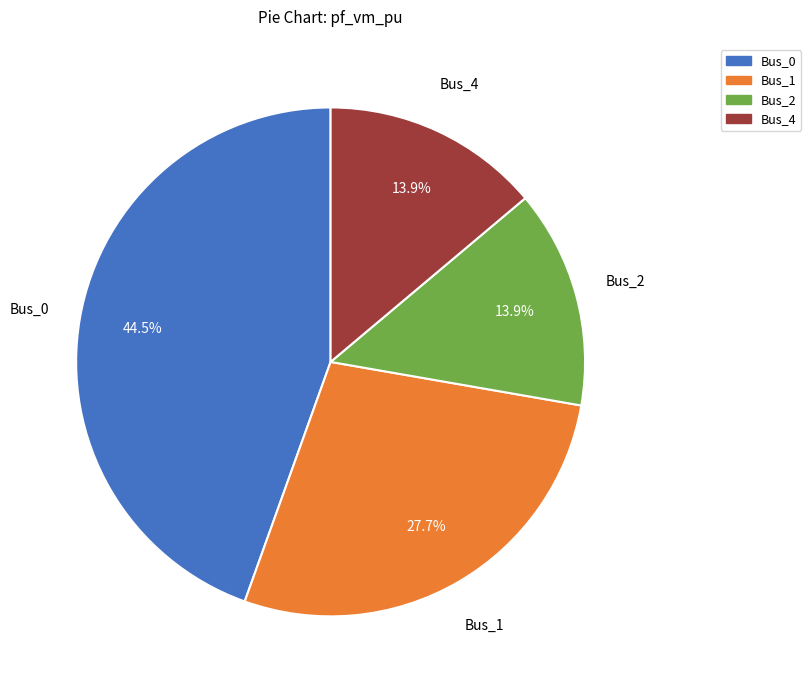

Which category has the biggest portion of the pie?

Bus_0